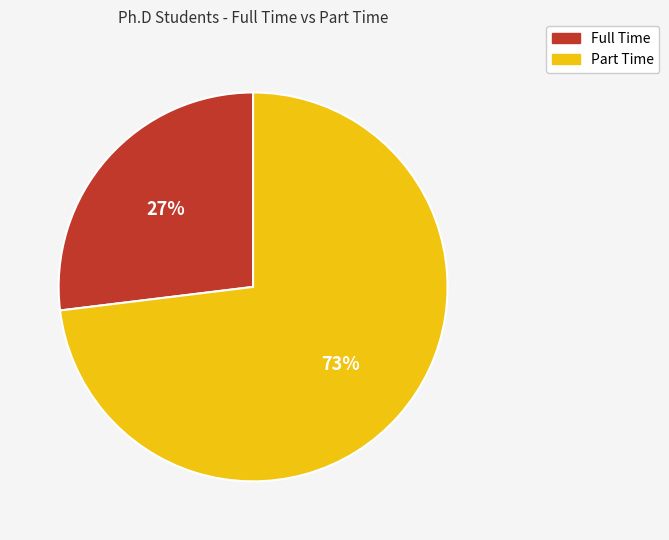

Does Full Time account for over 50% of the chart?

No